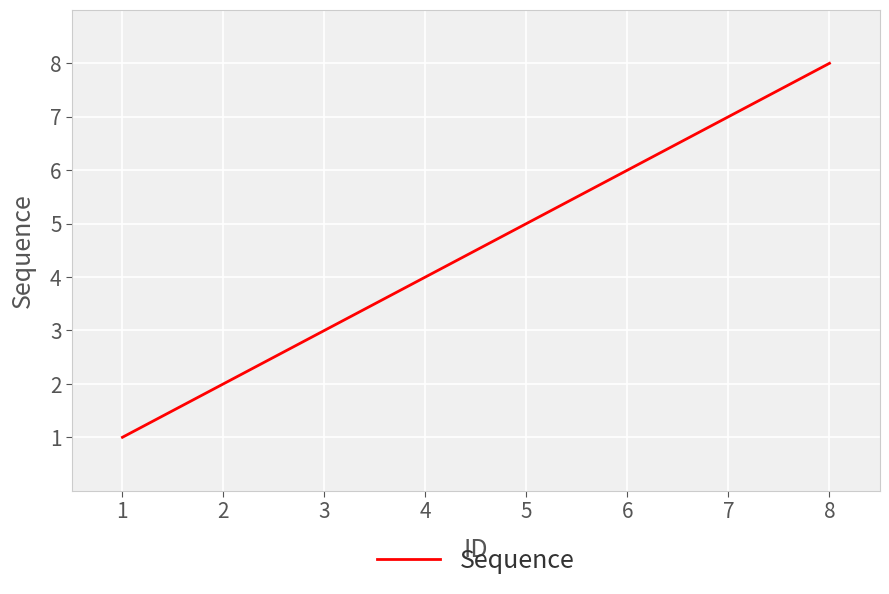

Where is the data nearest to the value 4?

4